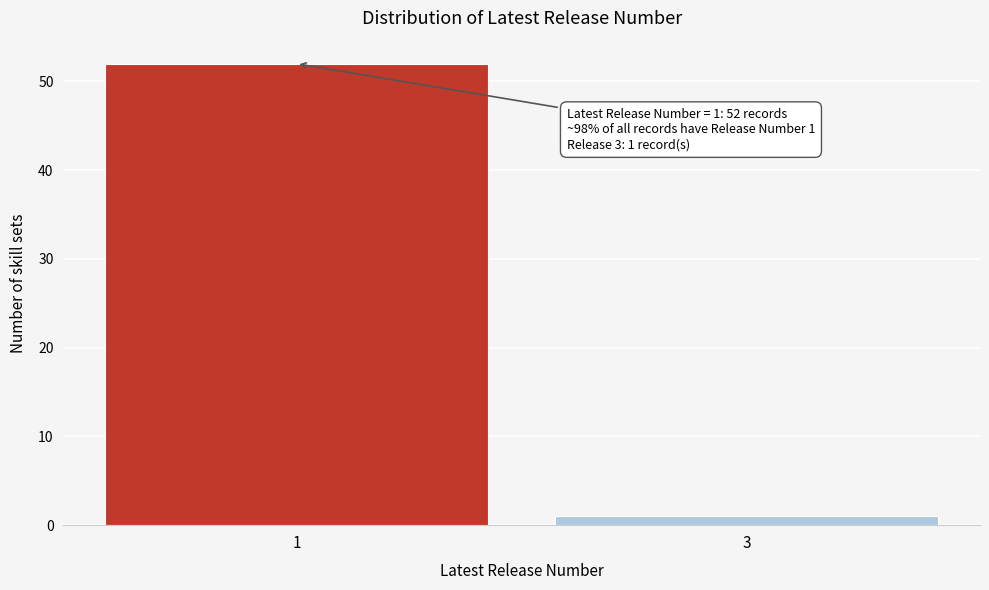

Reading right to left, extract all data points from this chart.

3=1	1=52